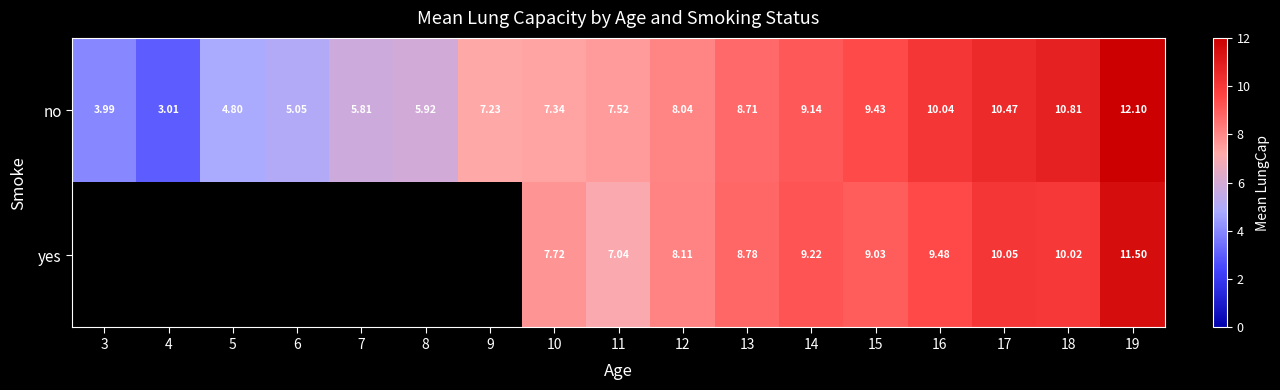

What is the smallest value displayed?

3.0